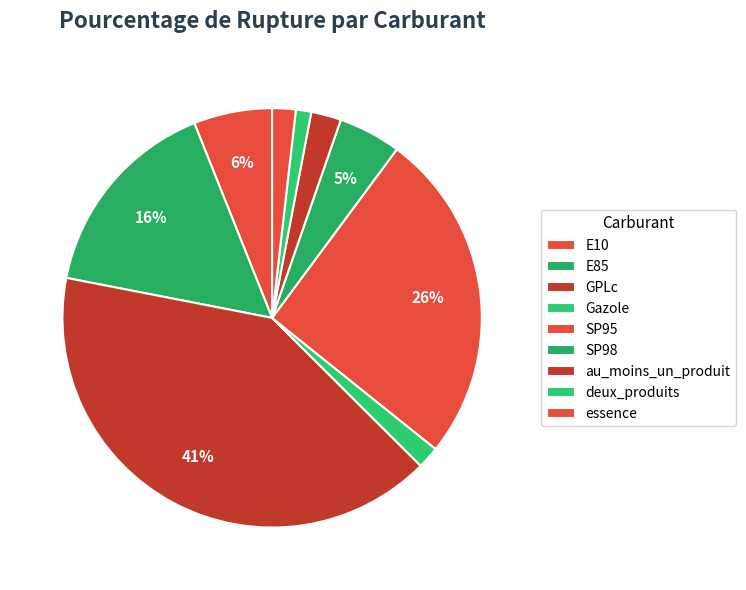

To the nearest percent, what is the difference between the essence and SP98 slice percentages?

3%